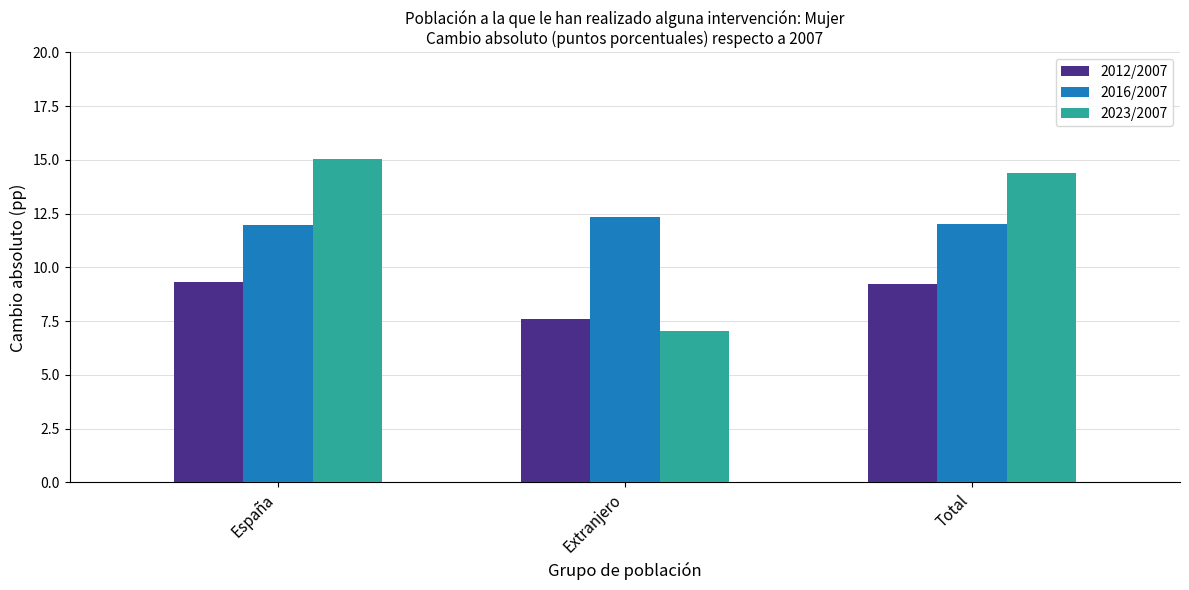

What are all the series names shown in the legend?

2012/2007, 2016/2007, 2023/2007